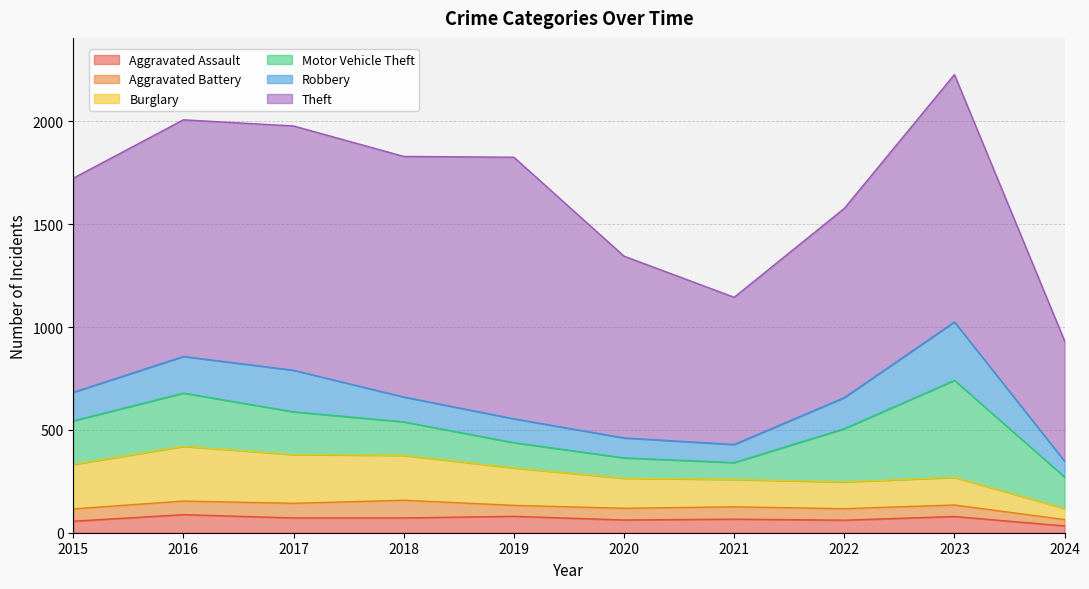

Which has a higher value, 2017 or 2015?

2017